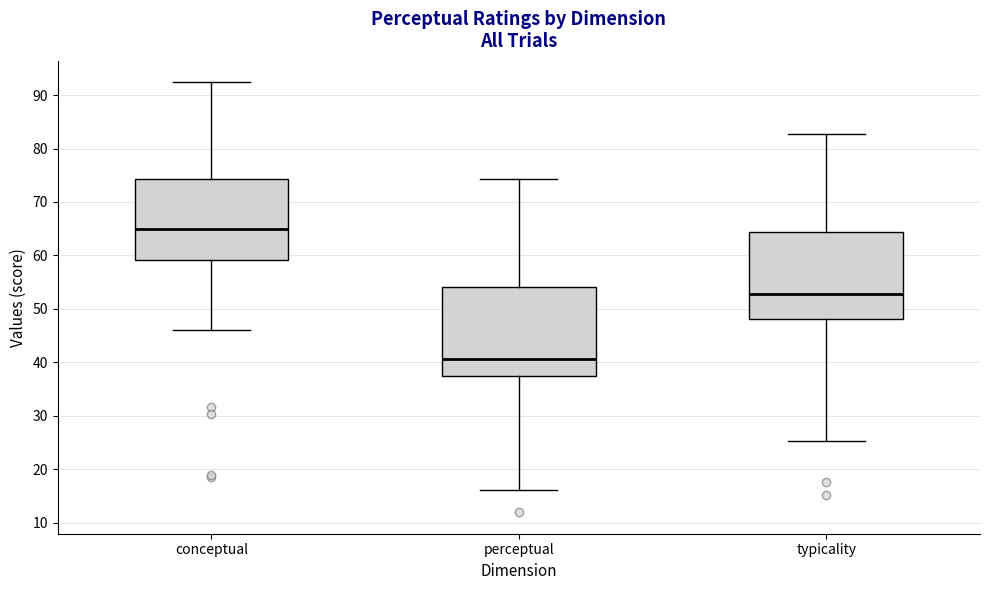

Reading left to right, read every box against the y-axis: the position of its median line, the range the box covers, and the ends of its whiskers. The values are not printed on the chart, so give them approximately, as read against the axis.

conceptual: median 65, box 59 to 74, whiskers 46 to 92
perceptual: median 41, box 37 to 54, whiskers 16 to 74
typicality: median 53, box 48 to 64, whiskers 25 to 83